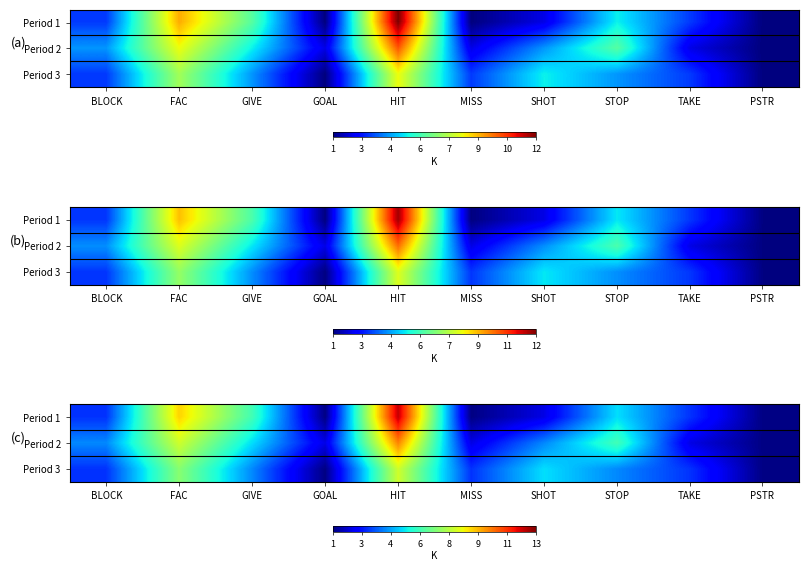

Which label corresponds to the largest value in the chart?

HIT